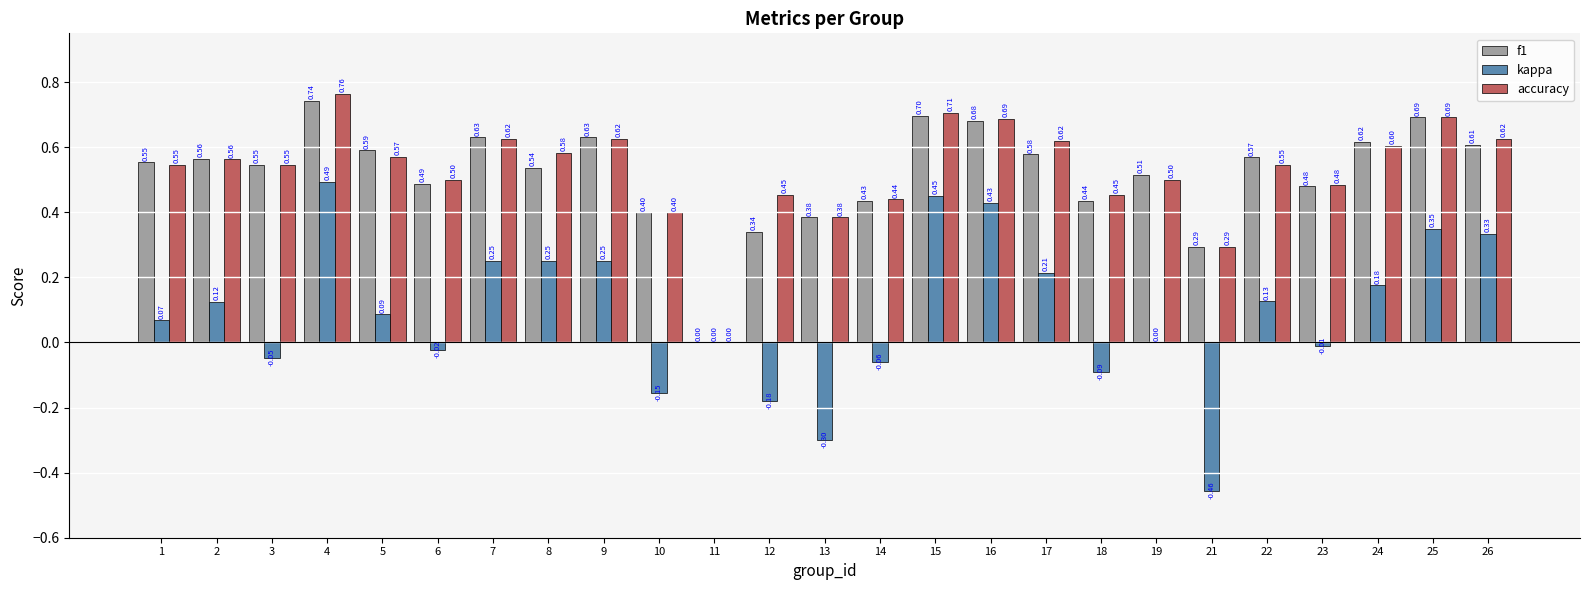

Between 1 and 10, which series saw the biggest shift?

kappa